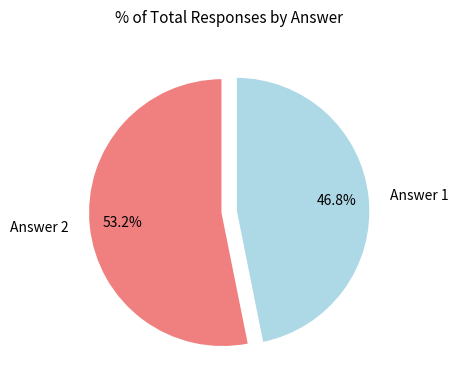

How many segments does this pie chart have?

2